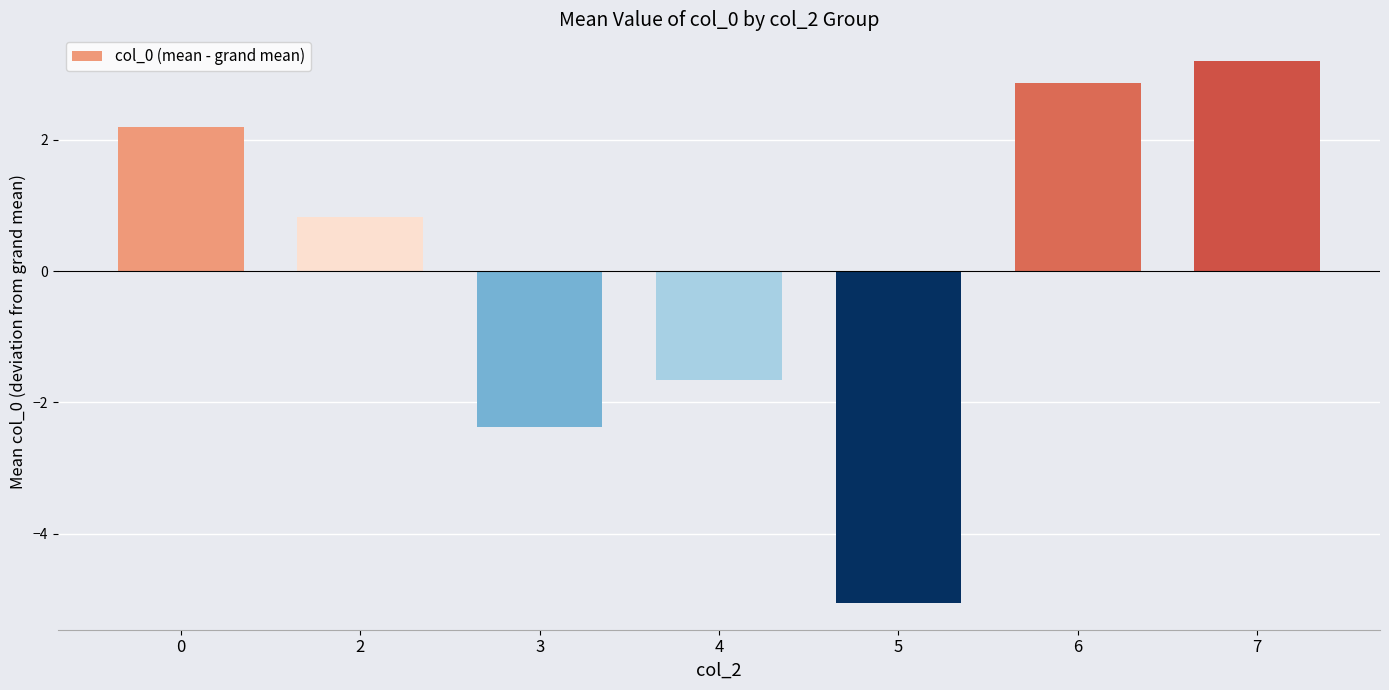

Are the bars horizontal?

No